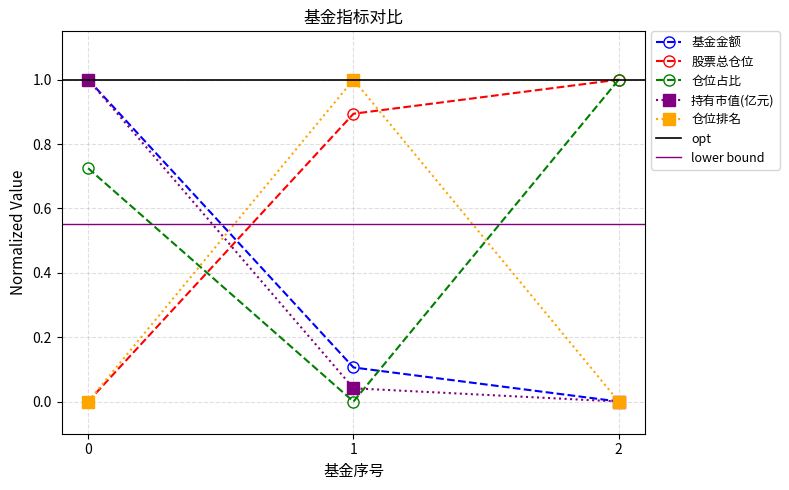

Where is 基金金额 nearest to the value 0?

2